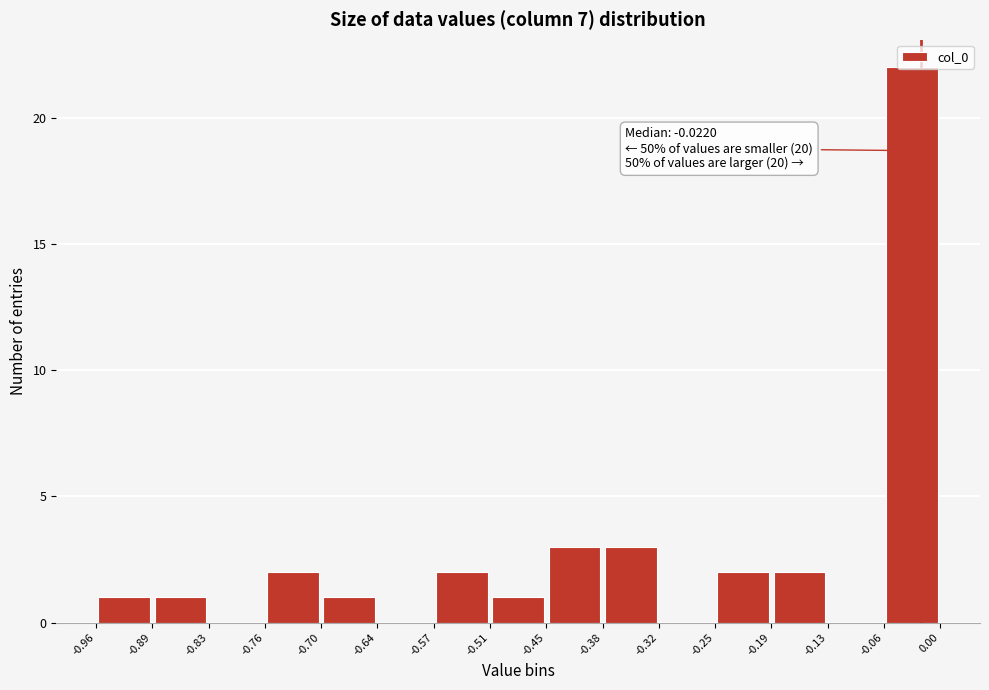

Which range on the x-axis has the tallest bar?

-0.06 to 0.00